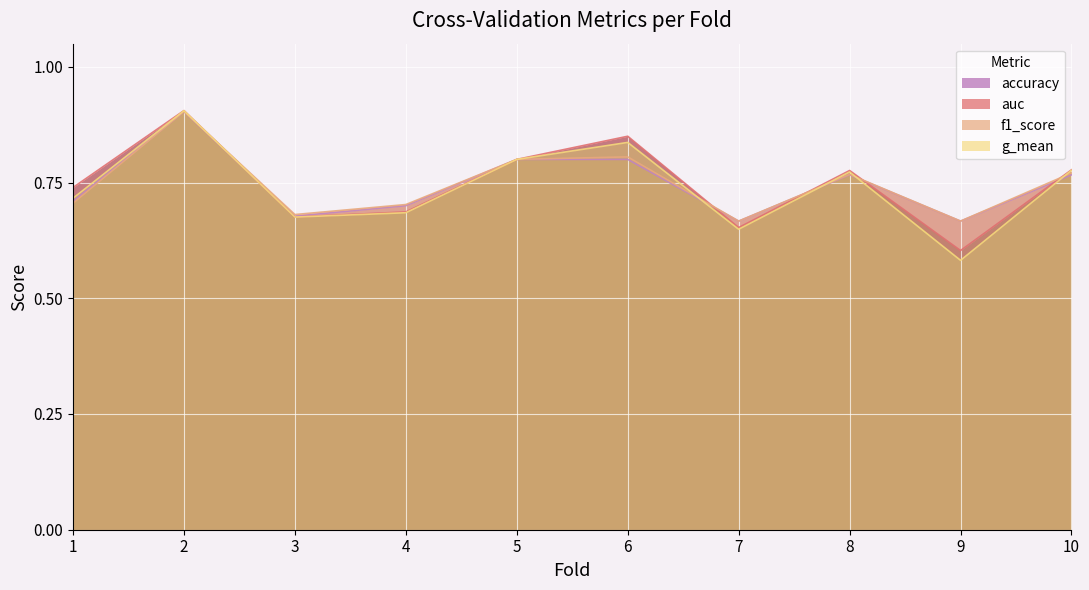

At 6, list the series in order from largest to smallest.

auc, g_mean, f1_score, accuracy